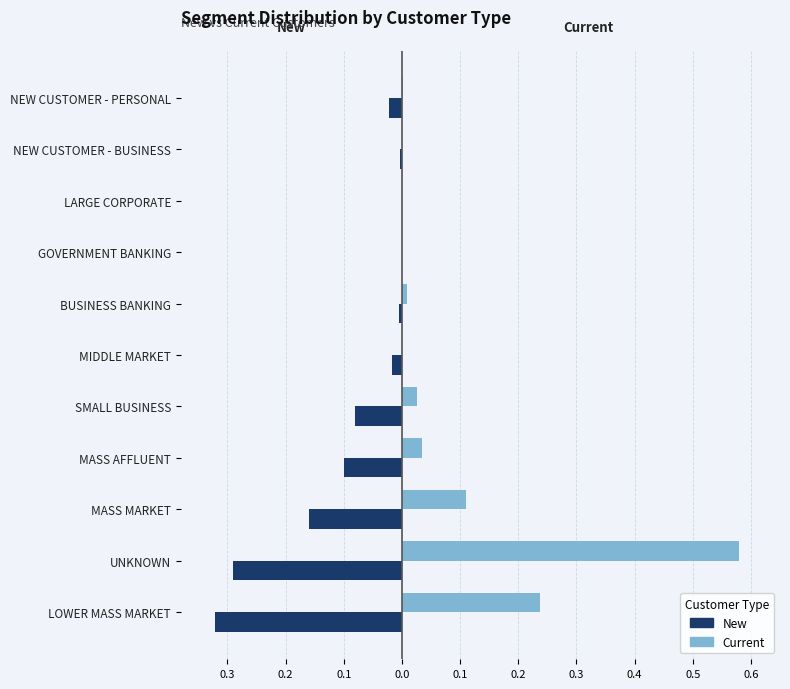

Which series has the largest range (max minus min)?

Current